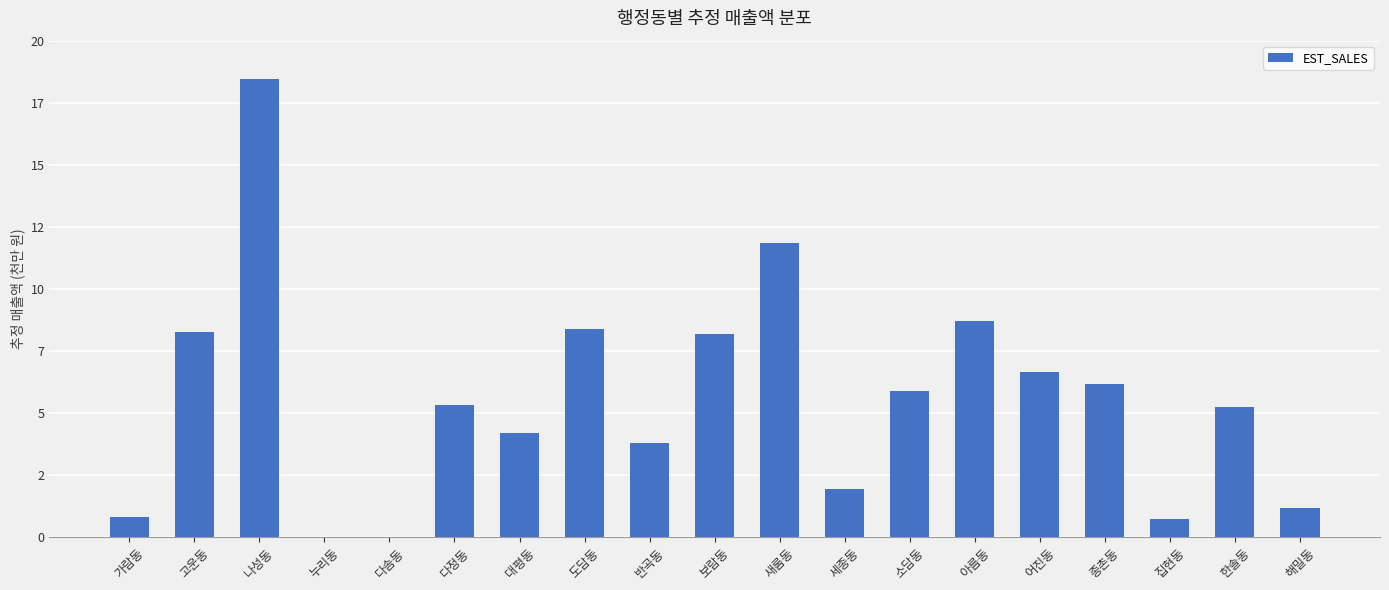

What position from the left is 소담동?

13